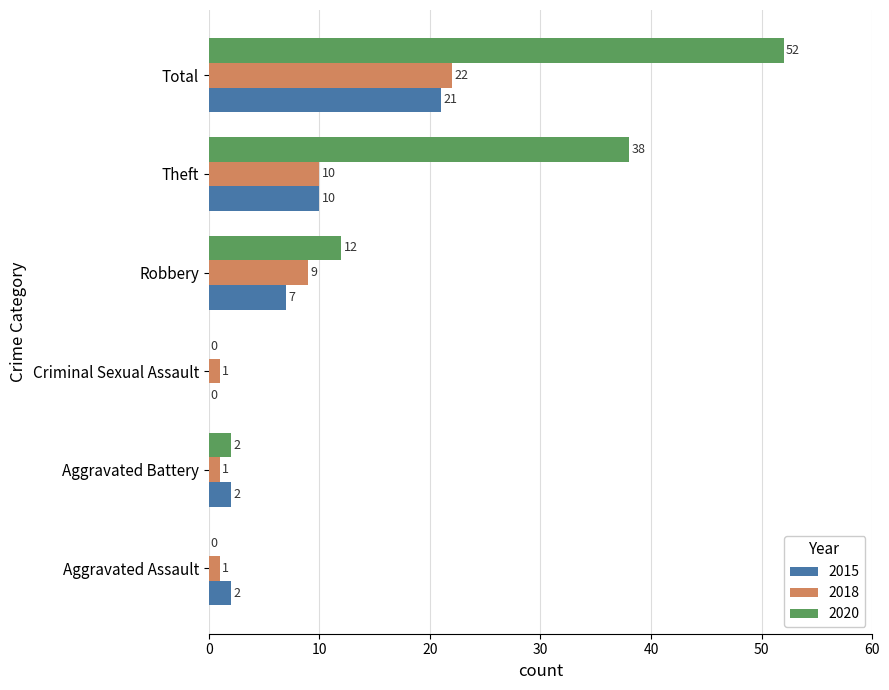

Which series changed the most between Aggravated Assault and Total?

2020